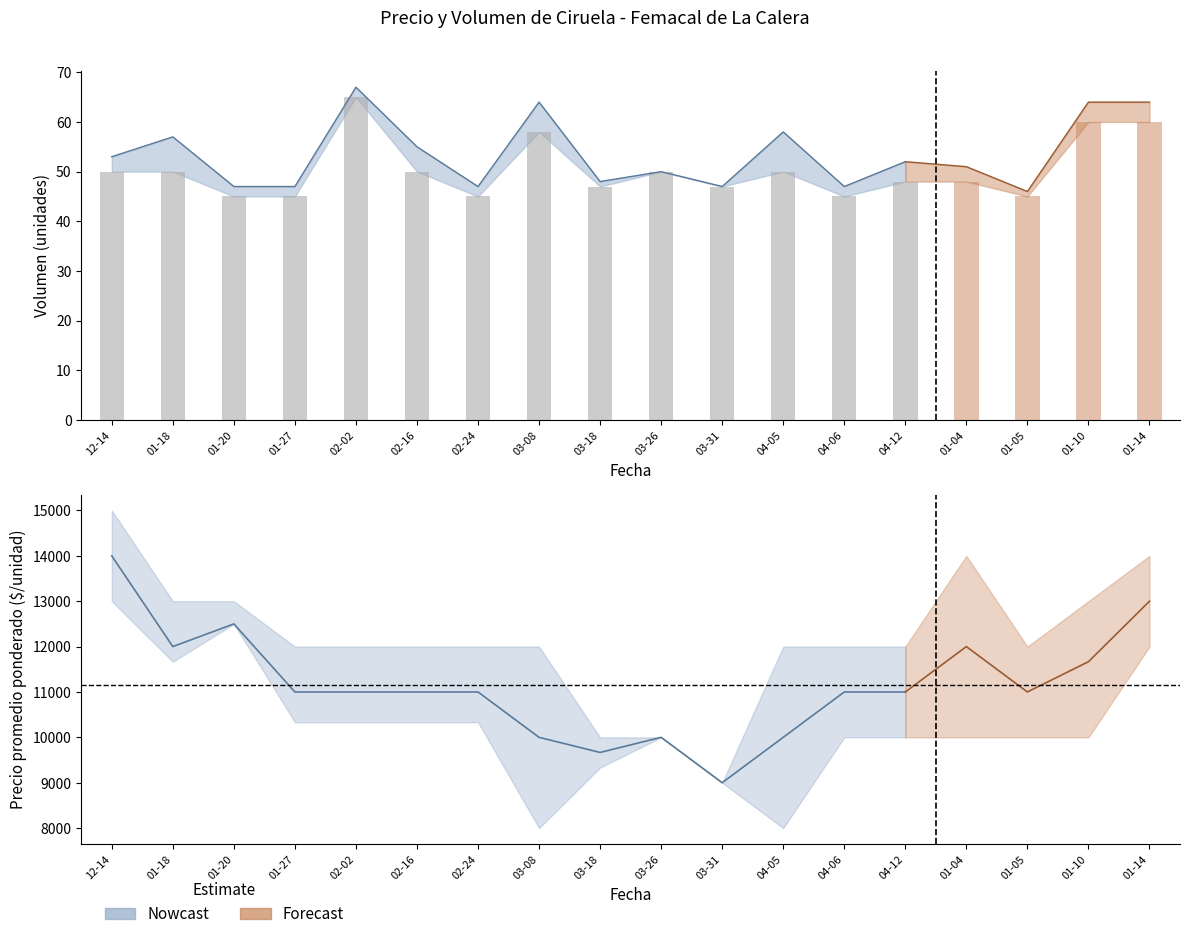

Reading left to right, extract all data points from this chart.

Precio minimo: 13000	11667	12500	10333	10333	10333	10333	8000	9333	10000	9000	8000	10000	10000	10000	10000	10000	12000
Precio maximo: 15000	13000	13000	12000	12000	12000	12000	12000	10000	10000	9000	12000	12000	12000	14000	12000	13000	14000
Precio promedio ponderado: 14000	12000	12500	11000	11000	11000	11000	10000	9667	10000	9000	10000	11000	11000	12000	11000	11667	13000